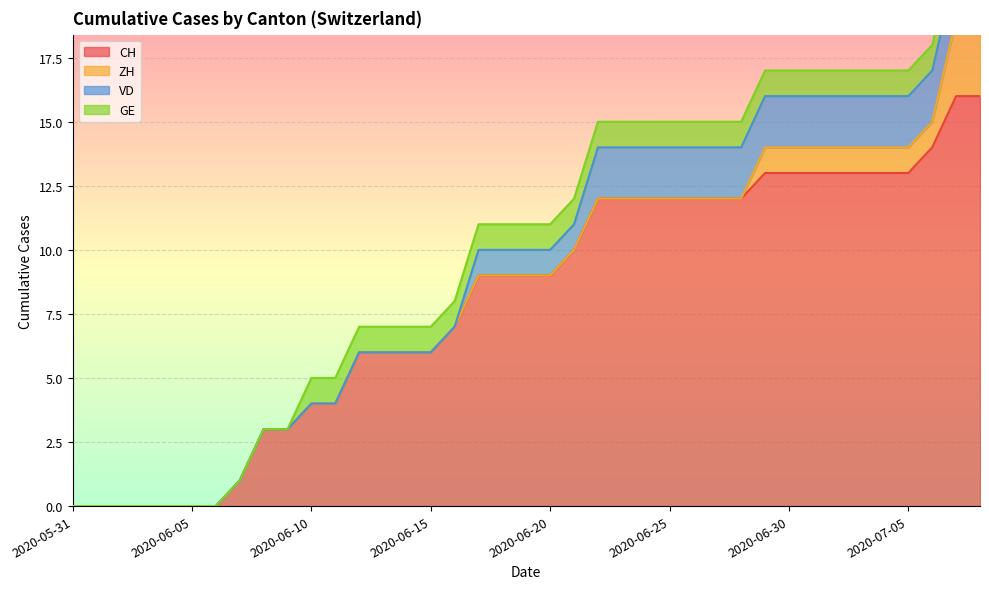

At which category is the sum across all series the highest?

2020-07-07